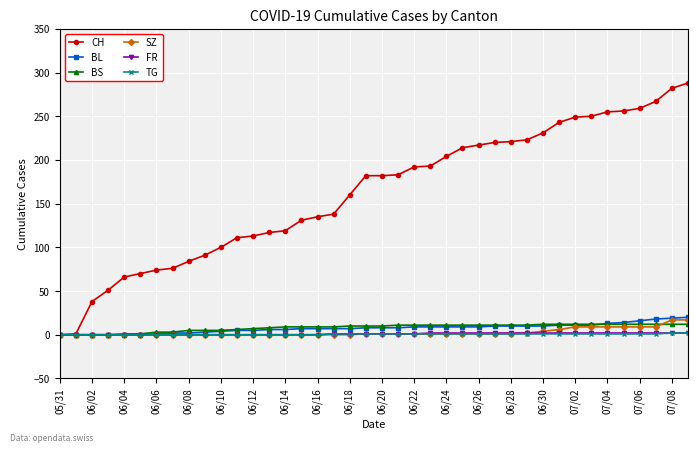

Which series has the largest total across all categories?

CH